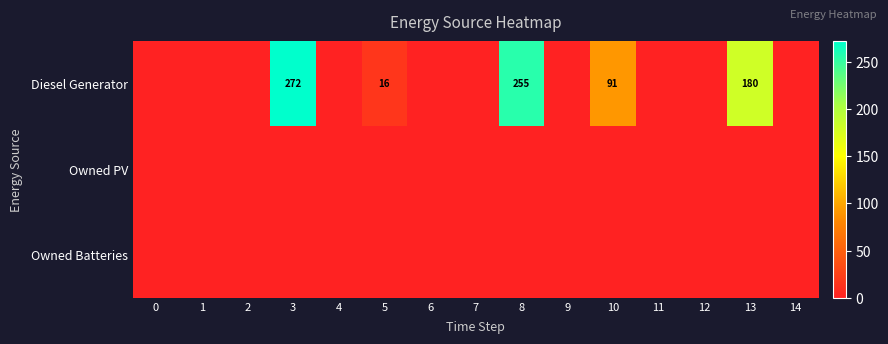

The value of Diesel Generator at 13 is 106. True or false?

False